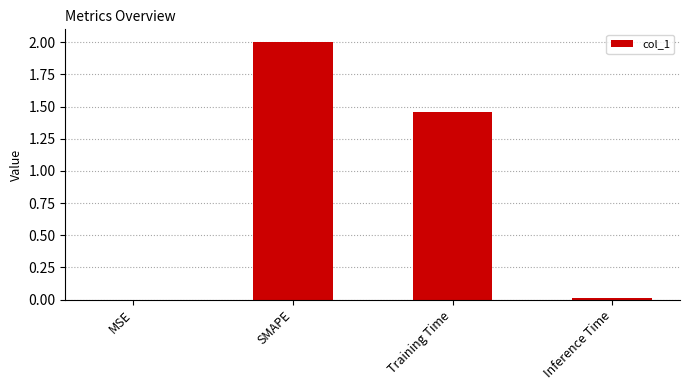

Does the chart contain stacked bars?

No